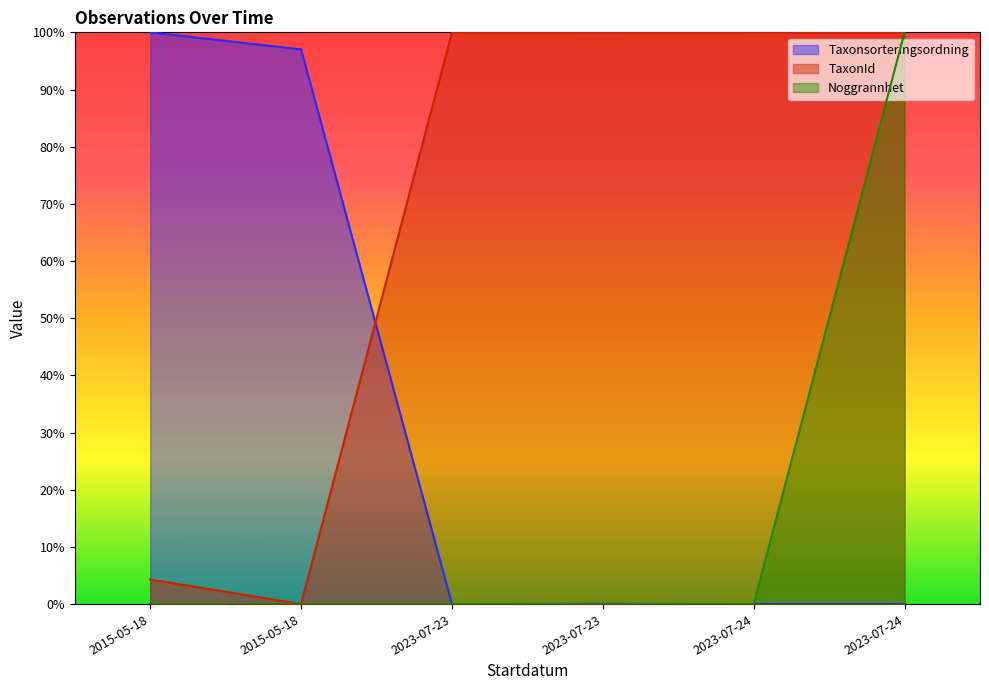

Which has a higher value, 2023-07-23 or 2015-05-18?

2015-05-18